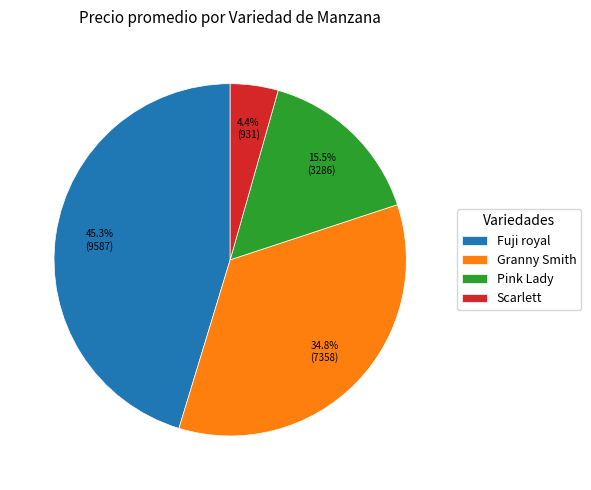

How many slices are in this pie chart?

4